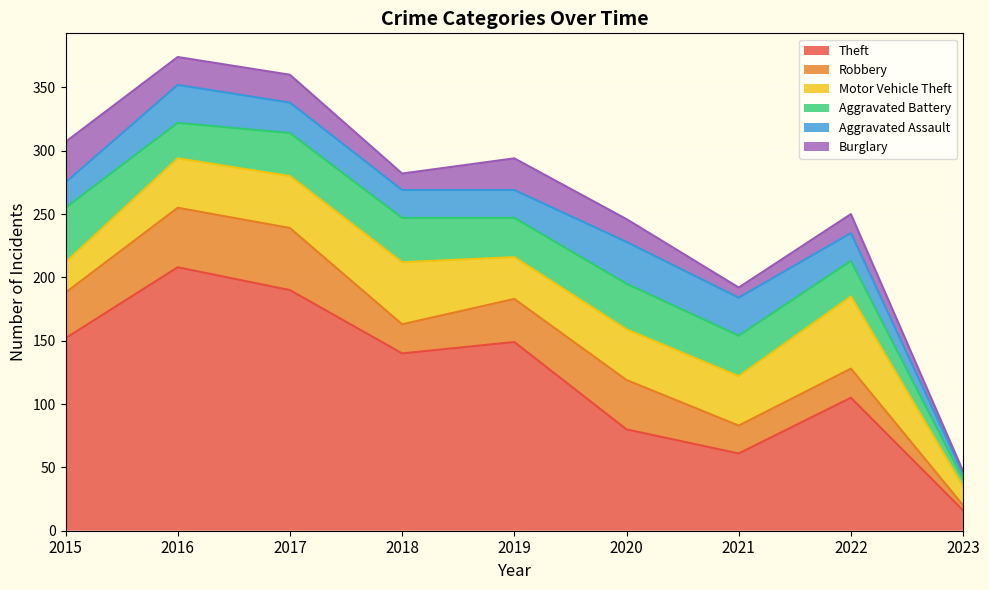

Reading left to right, transcribe all the data shown in this chart.

Theft: 152	208	190	140	149	80	61	105	16
Robbery: 36	47	49	23	34	39	22	23	4
Motor Vehicle Theft: 24	39	41	49	33	40	39	57	15
Aggravated Battery: 43	28	34	35	31	36	32	28	6
Aggravated Assault: 20	30	24	22	22	33	30	22	4
Burglary: 32	22	22	13	25	18	8	15	2